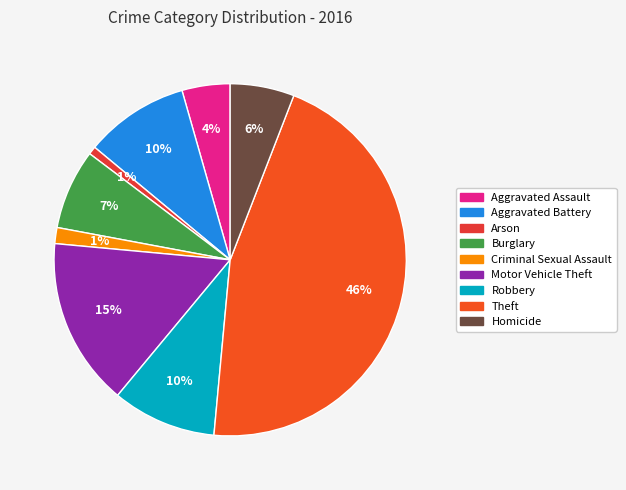

To the nearest percent, what is the difference between the Burglary and Motor Vehicle Theft slice percentages?

8%